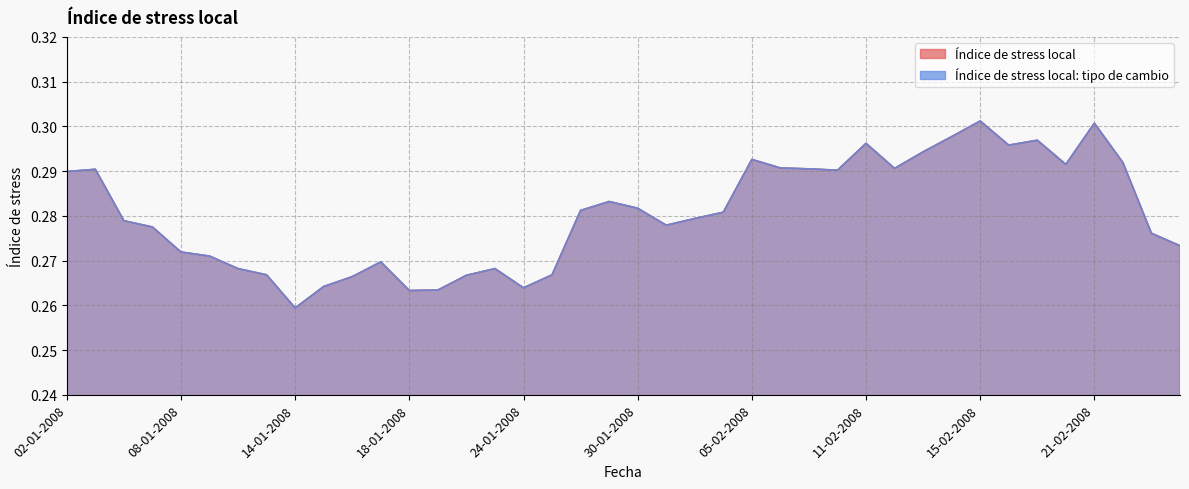

Is the value of Índice de stress local: tipo de cambio at 30-01-2008 greater than the value of Índice de stress local at 24-01-2008?

Yes